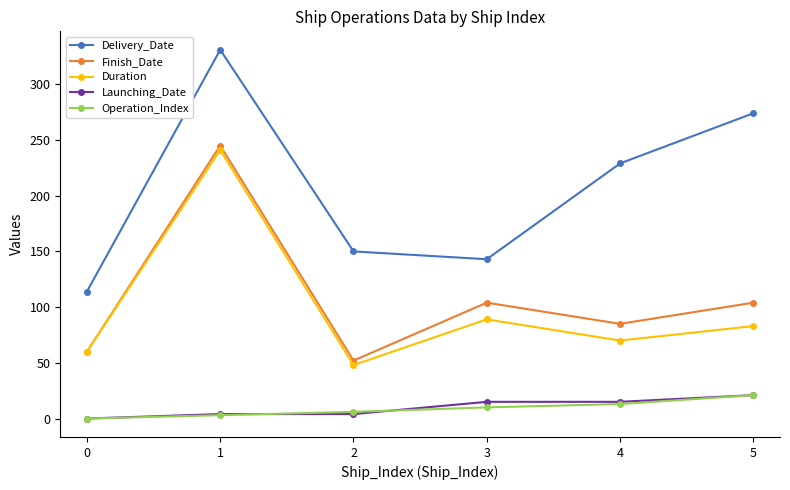

Which series has the widest spread of values?

Delivery_Date